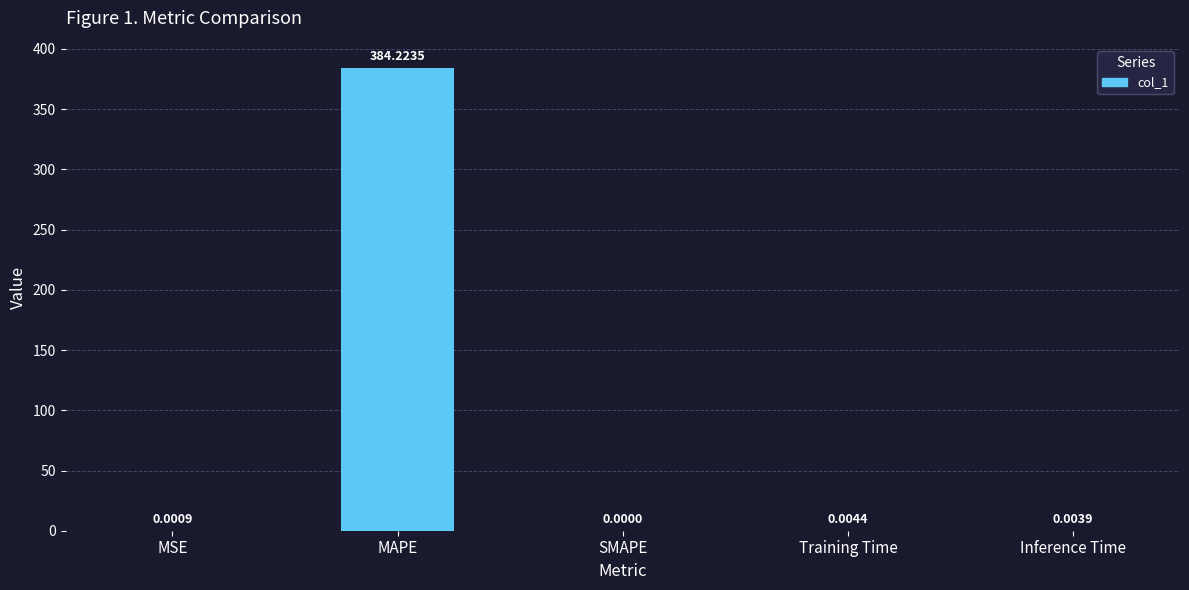

Which has a higher value, MSE or SMAPE?

MSE